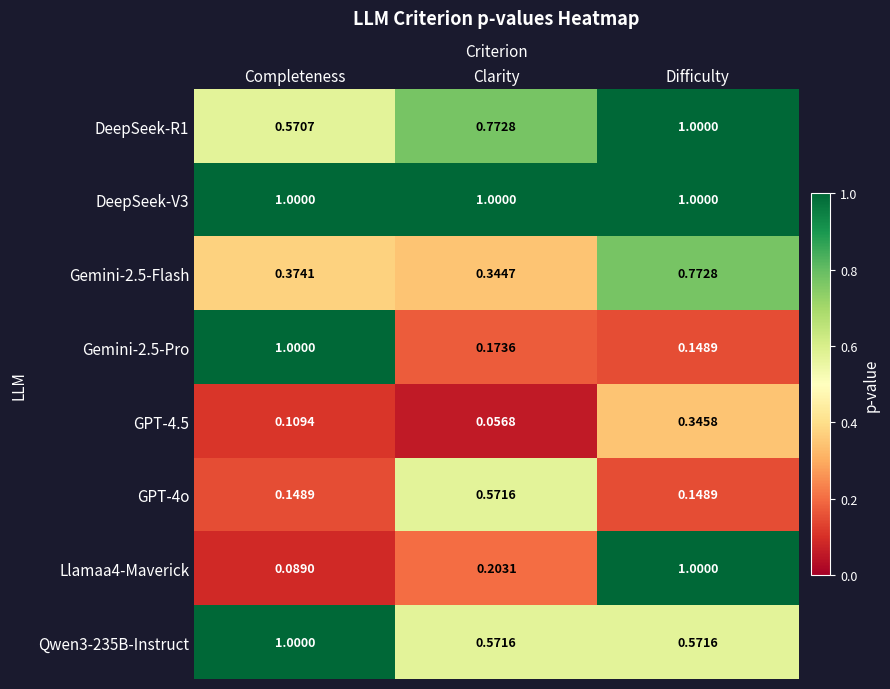

At which label does GPT-4.5 reach its peak?

Difficulty